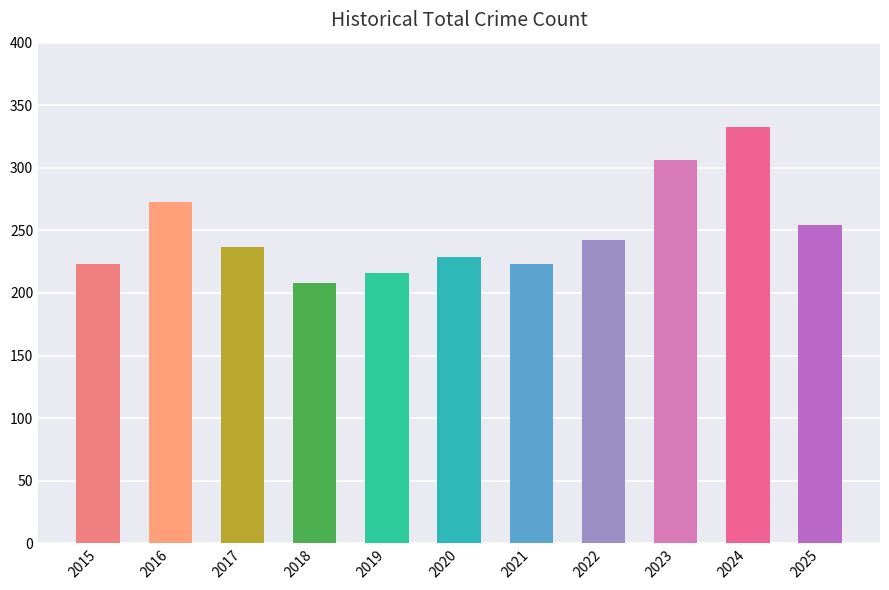

The value at 2020 is 229. True or false?

True